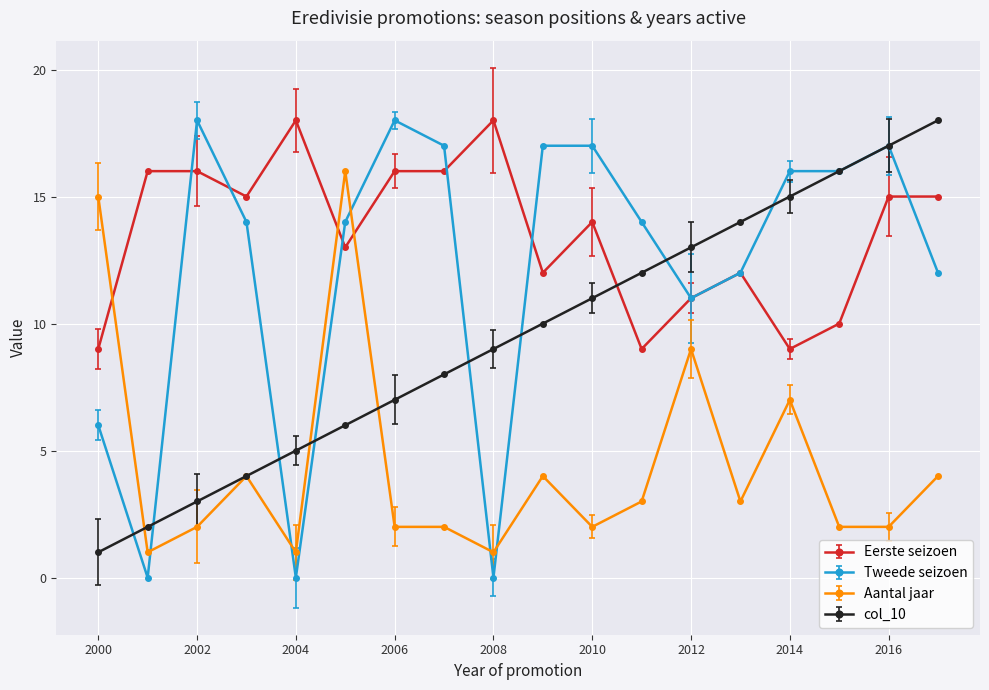

Reading left to right, list all the values displayed in this chart.

Eerste seizoen: 2000=9	2001=16	2002=16	2003=15	2004=18	2005=13	2006=16	2007=16	2008=18	2009=12	2010=14	2011=9	2012=11	2013=12	2014=9	2015=10	2016=15	2017=15
Tweede seizoen: 2000=6	2001=0	2002=18	2003=14	2004=0	2005=14	2006=18	2007=17	2008=0	2009=17	2010=17	2011=14	2012=11	2013=12	2014=16	2015=16	2016=17	2017=12
Aantal jaar: 2000=15	2001=1	2002=2	2003=4	2004=1	2005=16	2006=2	2007=2	2008=1	2009=4	2010=2	2011=3	2012=9	2013=3	2014=7	2015=2	2016=2	2017=4
col_10: 2000=1	2001=2	2002=3	2003=4	2004=5	2005=6	2006=7	2007=8	2008=9	2009=10	2010=11	2011=12	2012=13	2013=14	2014=15	2015=16	2016=17	2017=18